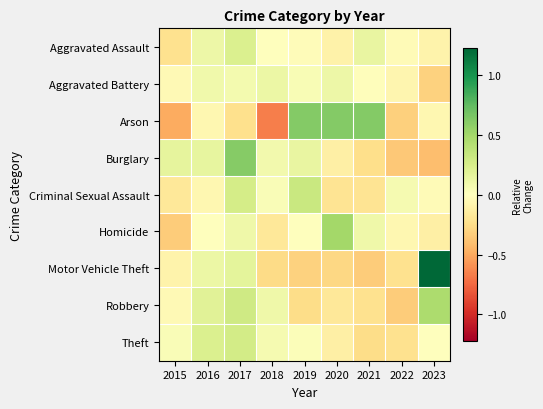

Reading left to right, extract all data points from this chart.

Aggravated Assault: 2015=-0.2	2016=0.1	2017=0.2	2018=-0.0	2019=-0.0	2020=-0.1	2021=0.1	2022=-0.0	2023=-0.1
Aggravated Battery: 2015=-0.0	2016=0.1	2017=0.1	2018=0.1	2019=0.0	2020=0.1	2021=-0.0	2022=-0.1	2023=-0.3
Arson: 2015=-0.5	2016=-0.1	2017=-0.2	2018=-0.7	2019=0.6	2020=0.6	2021=0.6	2022=-0.3	2023=-0.1
Burglary: 2015=0.2	2016=0.1	2017=0.6	2018=0.1	2019=0.1	2020=-0.1	2021=-0.2	2022=-0.4	2023=-0.4
Criminal Sexual Assault: 2015=-0.2	2016=-0.1	2017=0.3	2018=0.0	2019=0.3	2020=-0.2	2021=-0.2	2022=0.1	2023=-0.0
Homicide: 2015=-0.3	2016=-0.0	2017=0.1	2018=-0.2	2019=-0.0	2020=0.5	2021=0.1	2022=-0.1	2023=-0.1
Motor Vehicle Theft: 2015=-0.1	2016=0.1	2017=0.2	2018=-0.3	2019=-0.3	2020=-0.3	2021=-0.3	2022=-0.2	2023=1.2
Robbery: 2015=-0.0	2016=0.2	2017=0.3	2018=0.1	2019=-0.3	2020=-0.2	2021=-0.2	2022=-0.3	2023=0.4
Theft: 2015=0.0	2016=0.2	2017=0.3	2018=0.1	2019=0.0	2020=-0.1	2021=-0.3	2022=-0.2	2023=-0.0